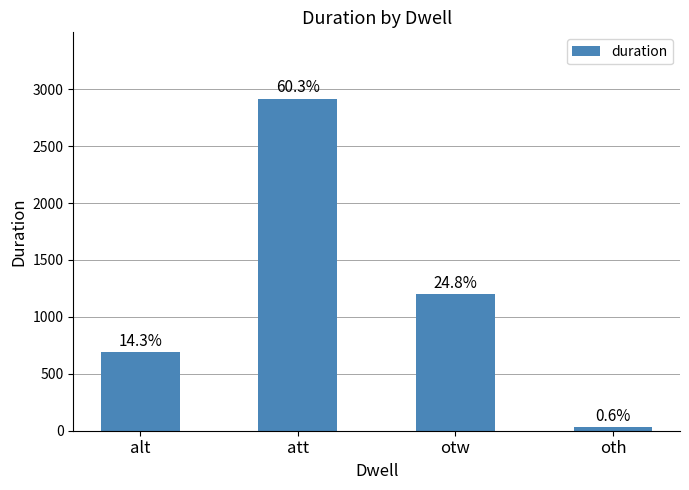

Is it true that the value at oth is 30?

True